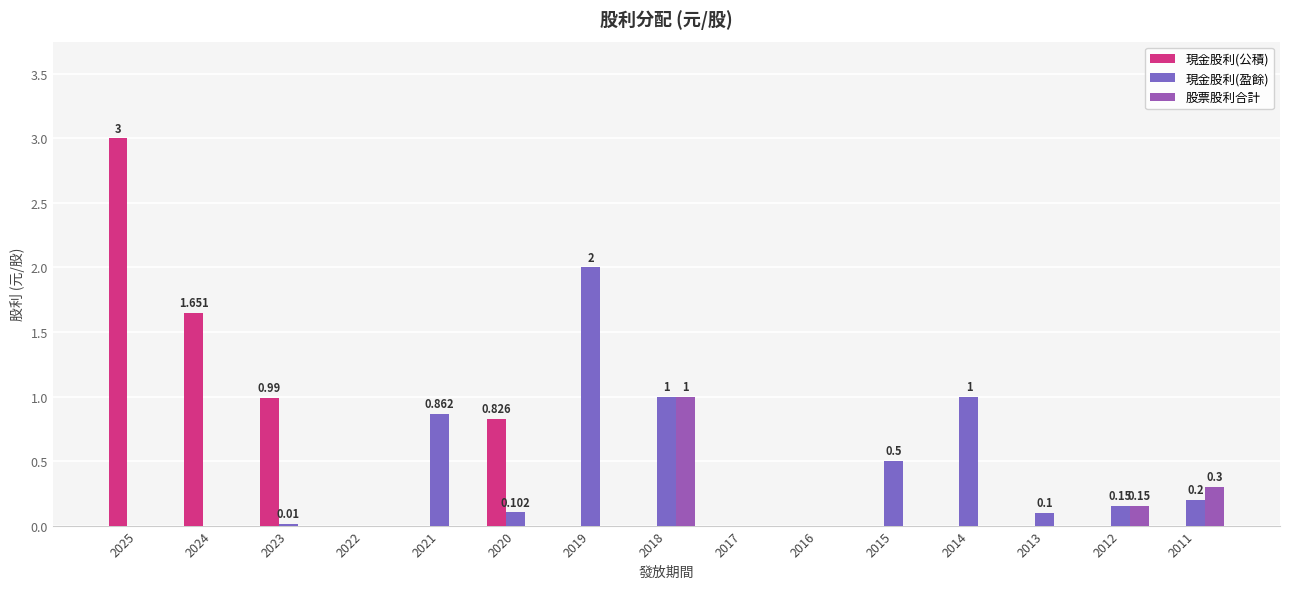

Does the chart contain stacked bars?

No